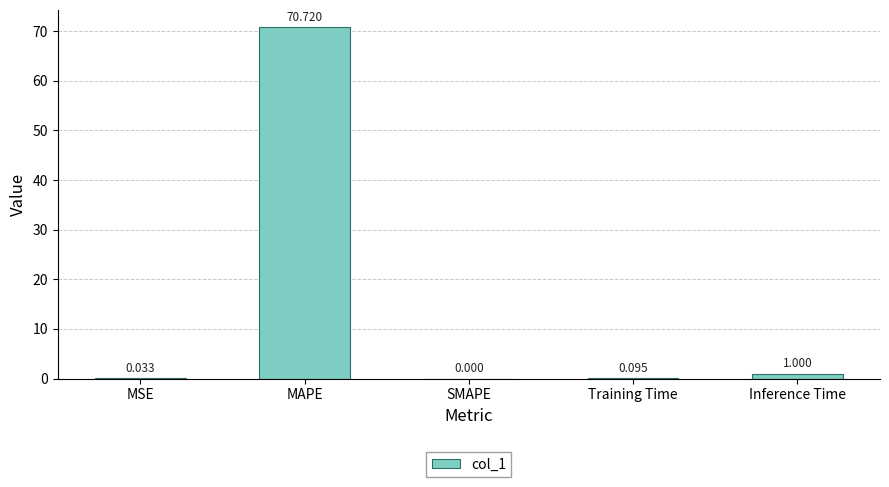

Which has a higher value, MSE or Inference Time?

Inference Time